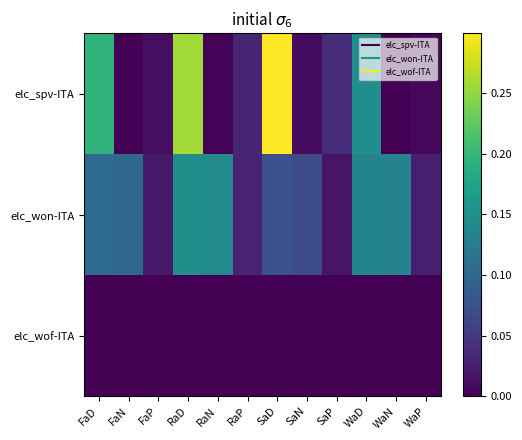

Count the number of data series in this chart.

3